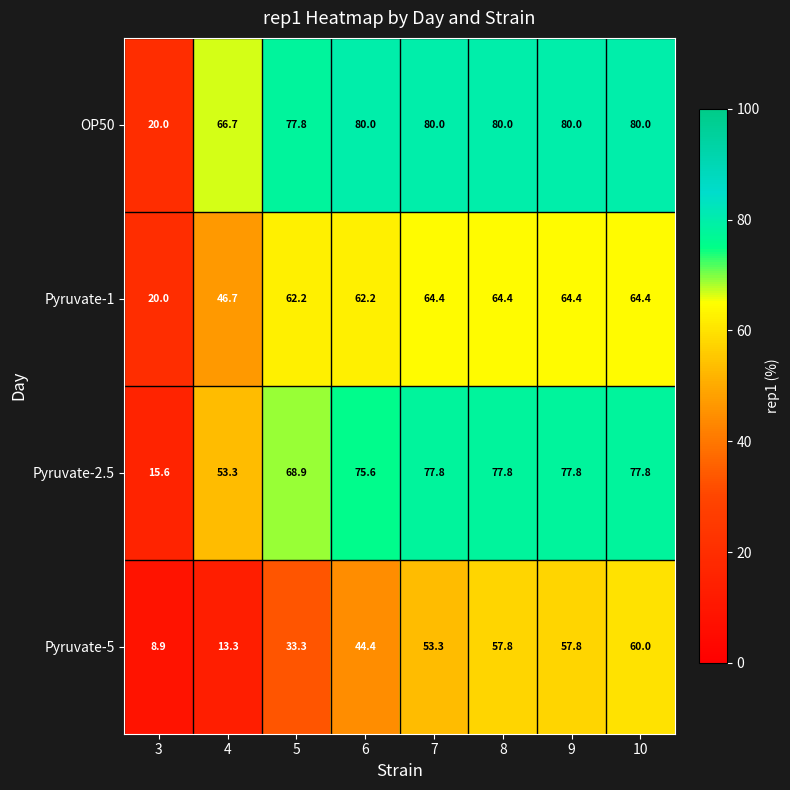

What is the total value across all series at 6?

262.2